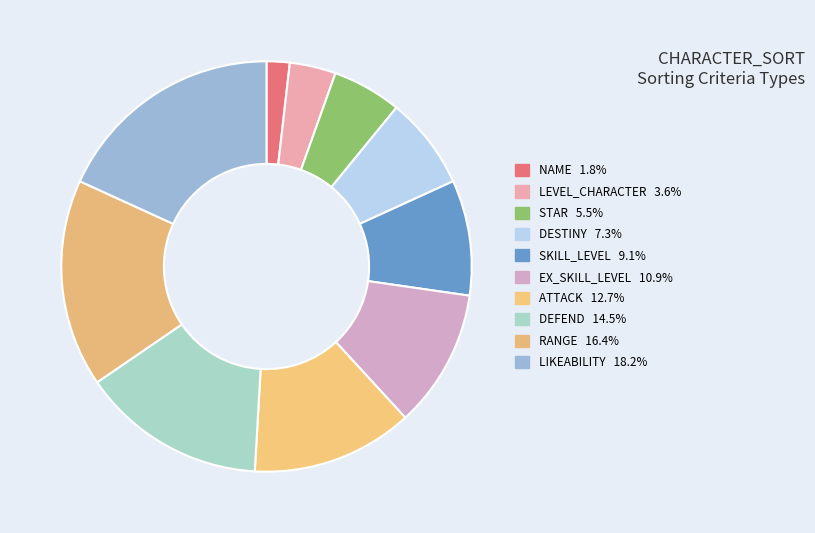

Count the number of slices in the pie.

10